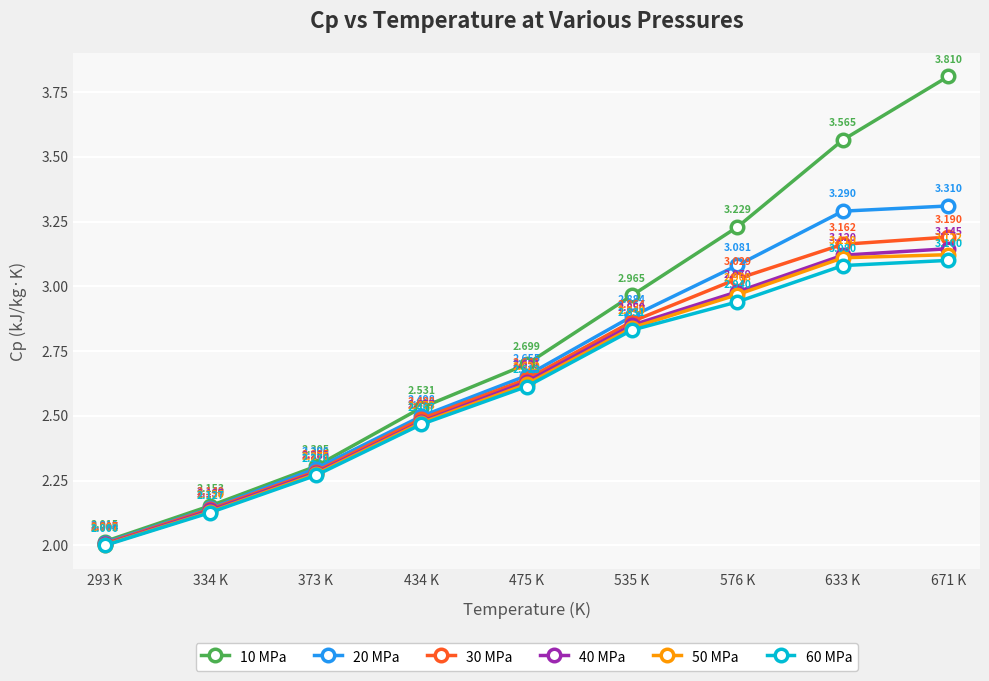

What is the sum of the 60 MPa values at 434 K and 475 K?

5.1